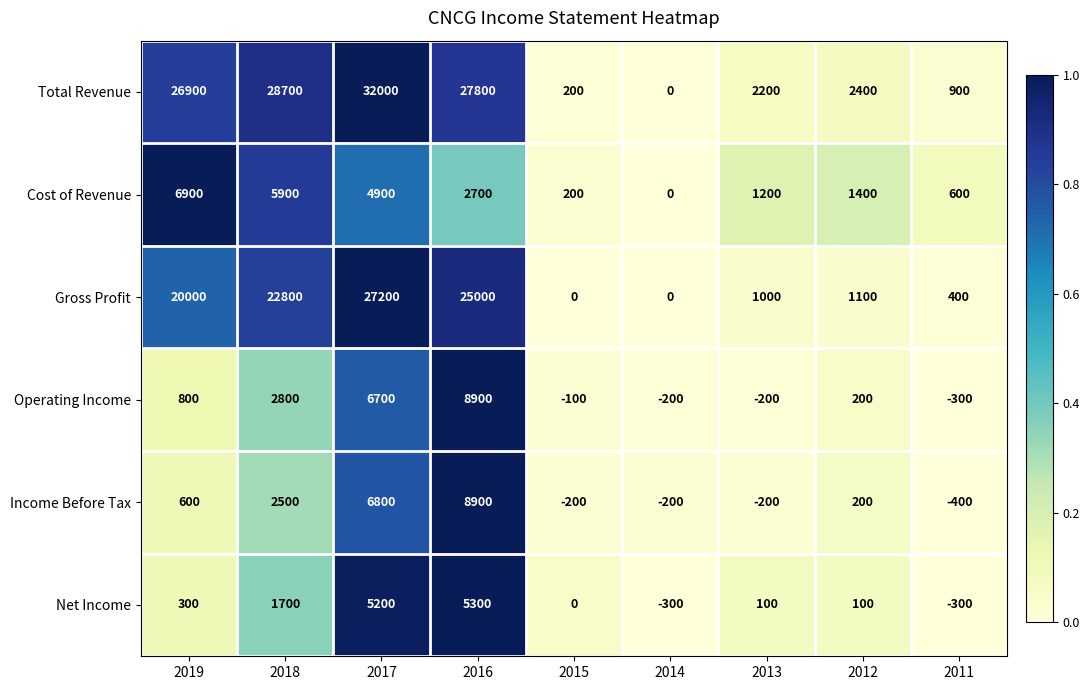

What is the difference between the highest and lowest values at 2015?

400